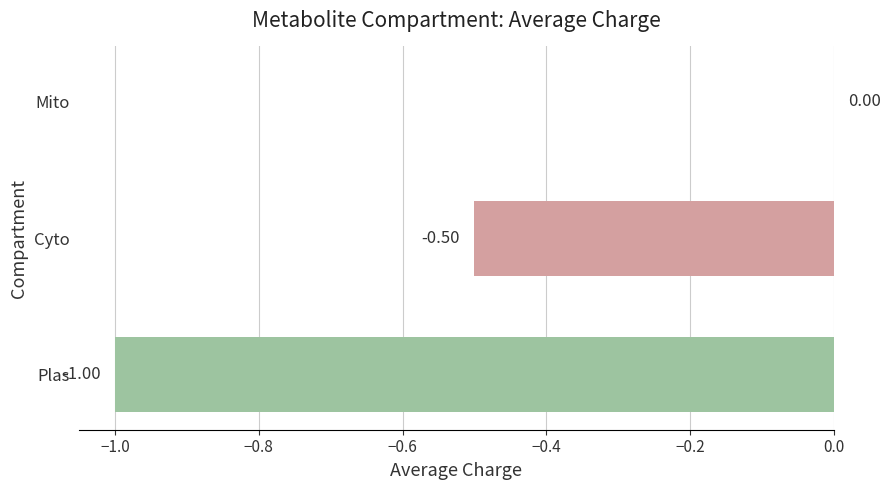

What is the sum of all values?

-1.5